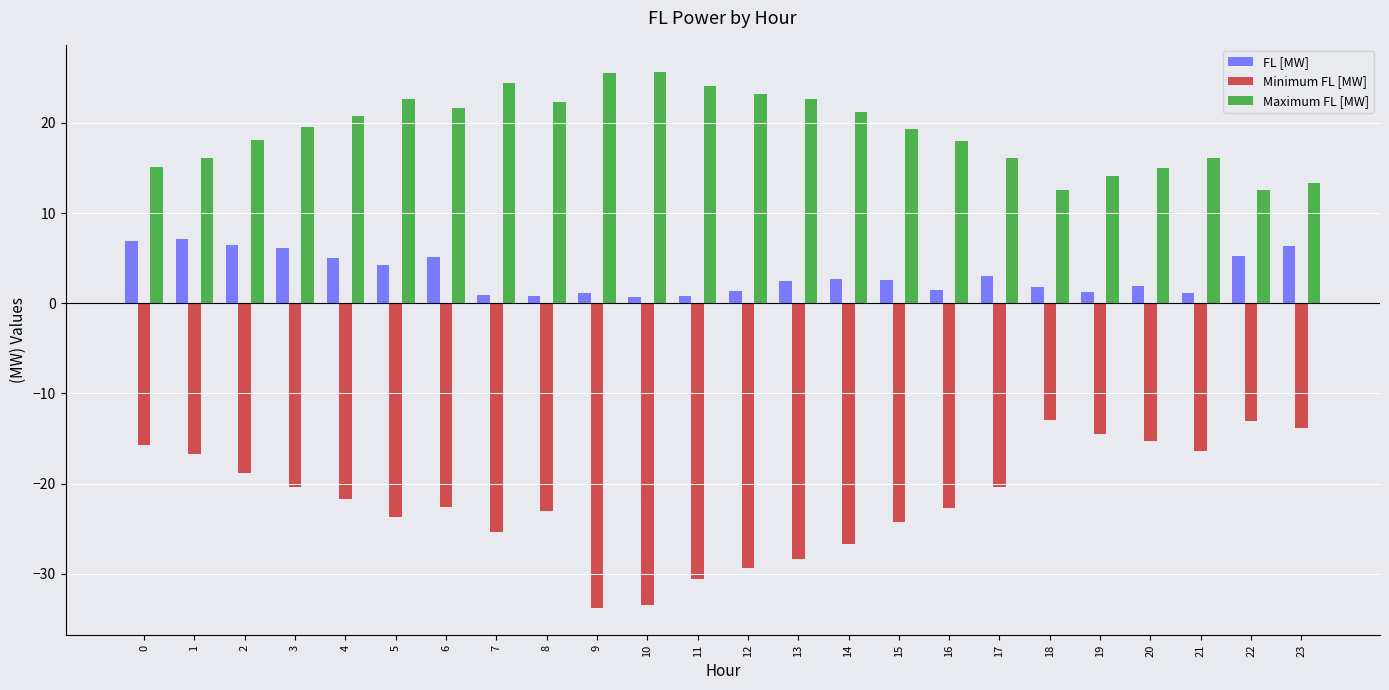

Which series has the largest total across all categories?

Maximum FL [MW]